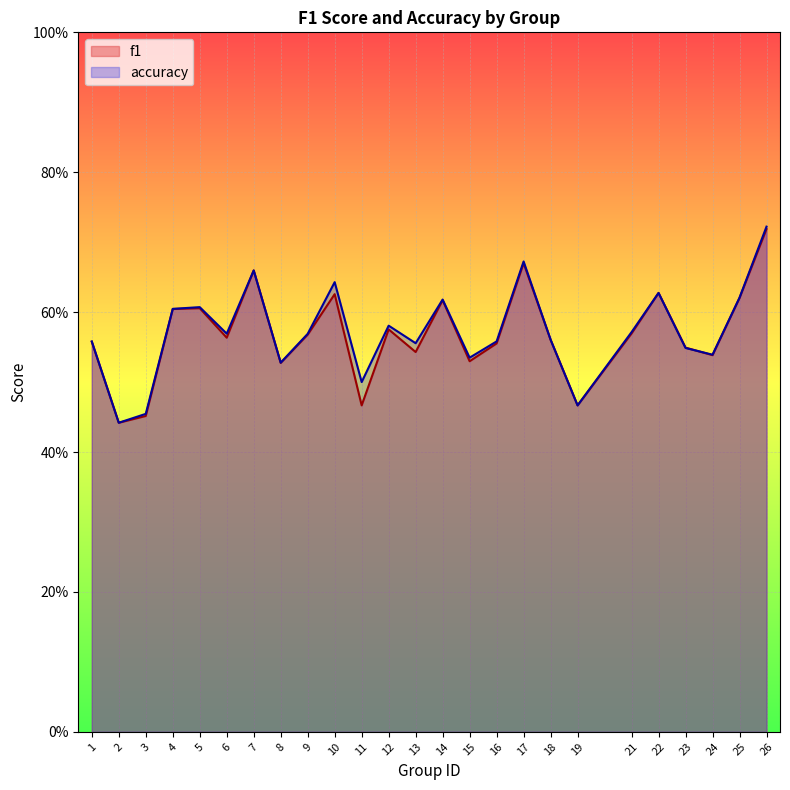

Reading left to right, extract all data points from this chart.

f1: 1=0.6	2=0.4	3=0.5	4=0.6	5=0.6	6=0.6	7=0.7	8=0.5	9=0.6	10=0.6	11=0.5	12=0.6	13=0.5	14=0.6	15=0.5	16=0.6	17=0.7	18=0.6	19=0.5	21=0.6	22=0.6	23=0.5	24=0.5	25=0.6	26=0.7
accuracy: 1=0.6	2=0.4	3=0.5	4=0.6	5=0.6	6=0.6	7=0.7	8=0.5	9=0.6	10=0.6	11=0.5	12=0.6	13=0.6	14=0.6	15=0.5	16=0.6	17=0.7	18=0.6	19=0.5	21=0.6	22=0.6	23=0.5	24=0.5	25=0.6	26=0.7